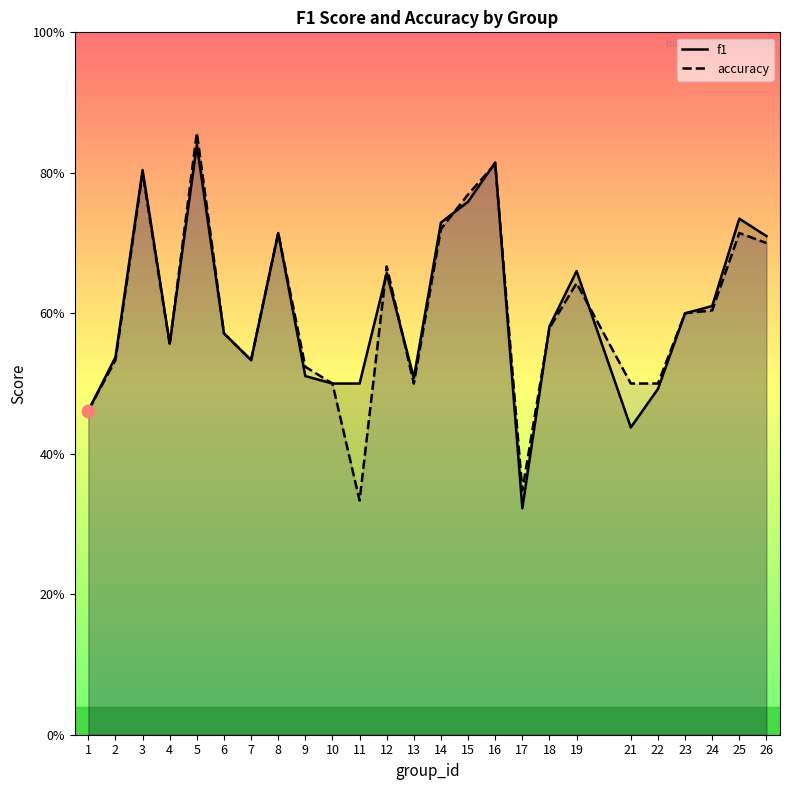

What are all the series names shown in the legend?

f1, accuracy